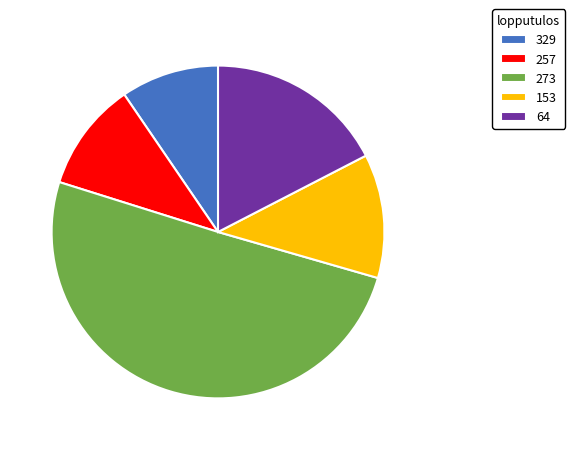

Is there any slice that represents more than half of the pie?

Yes